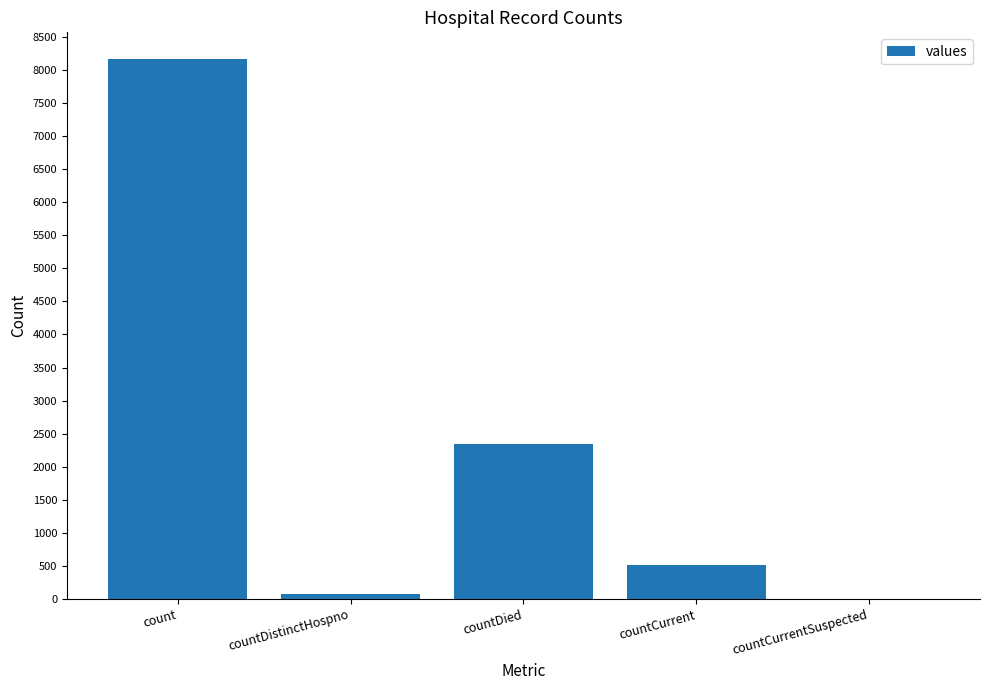

What is the approximate value at countDied, to the nearest 100?

2300